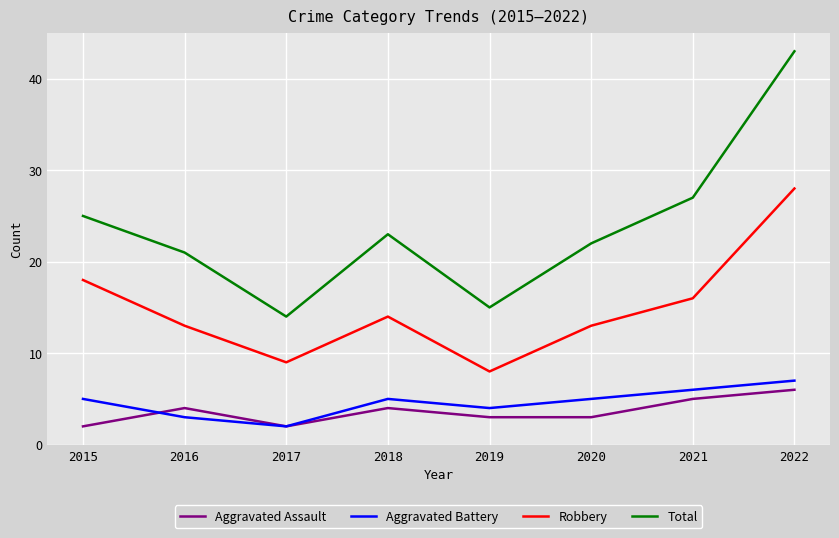

The Aggravated Battery series shows 4 at 2021. True or false?

False